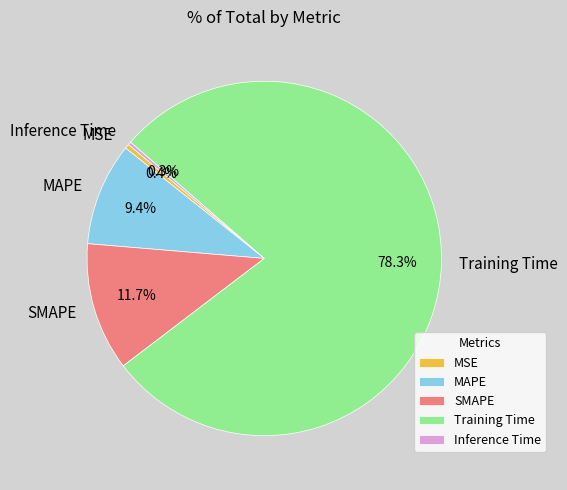

What portion of the pie excludes MAPE?

90.6%